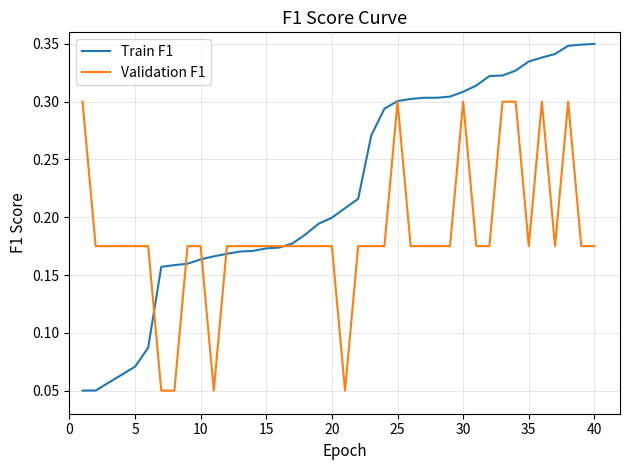

List the series in order of their peak value, highest first.

Train F1, Validation F1